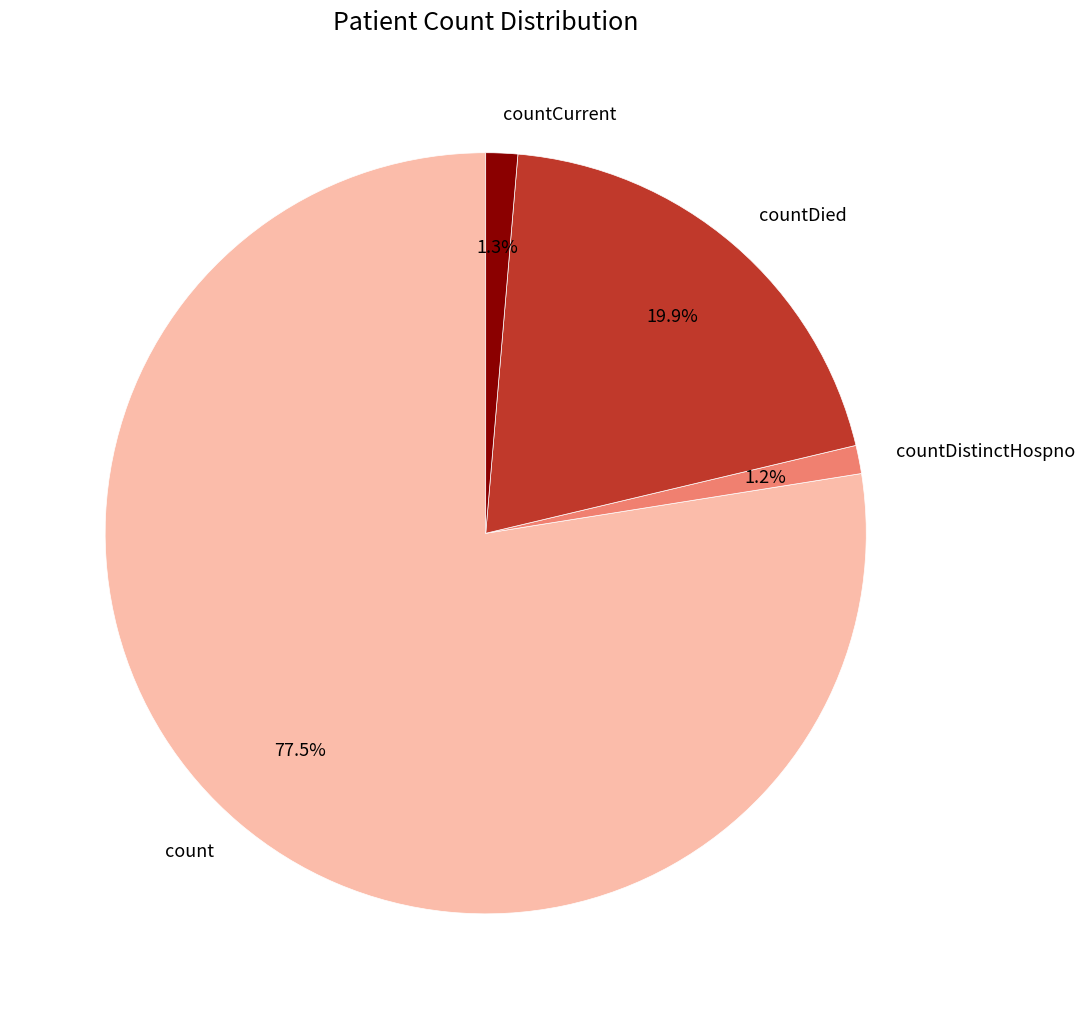

Which category has the biggest portion of the pie?

count